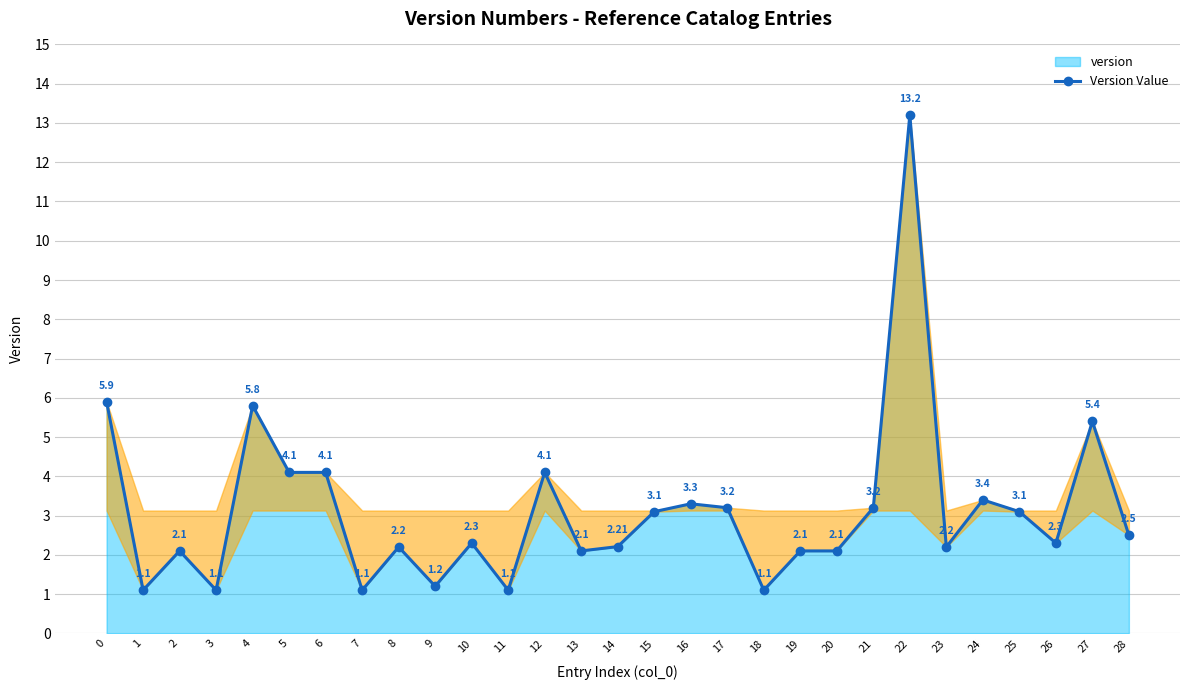

Approximately how many times larger is the value at 3 compared to 26?

0.5